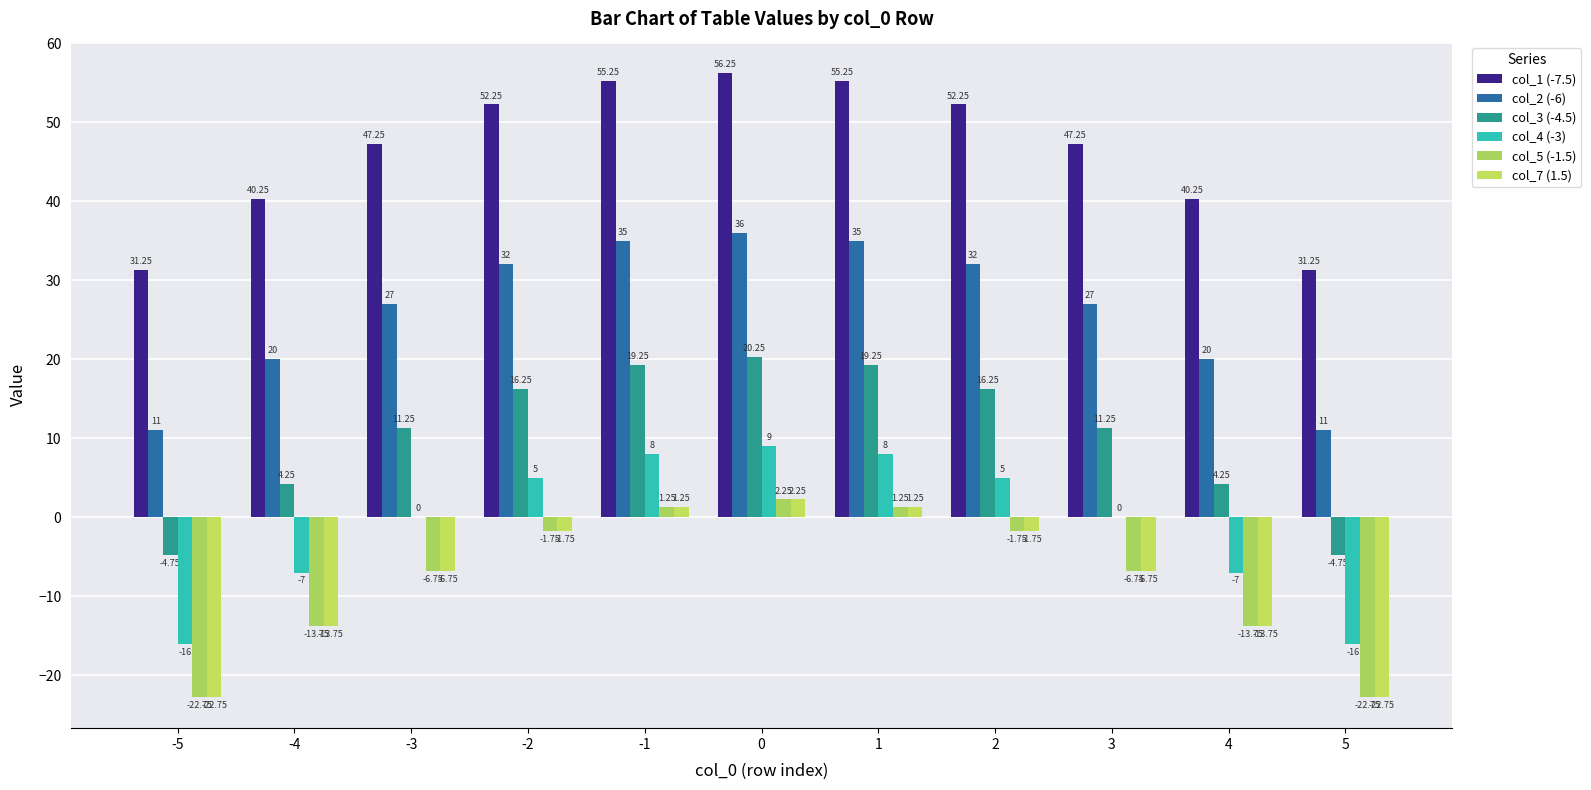

What is the average value of the col_4 (-3) series?

-1.0